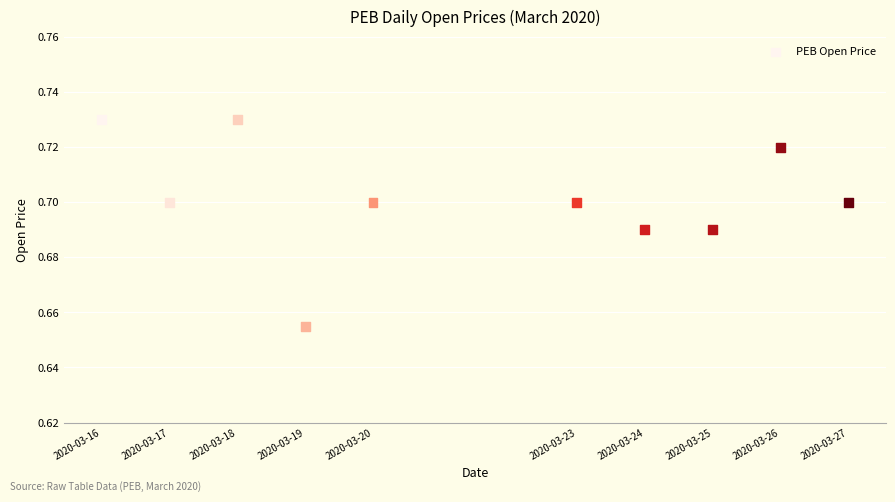

What is the average X value?

1584792000.0